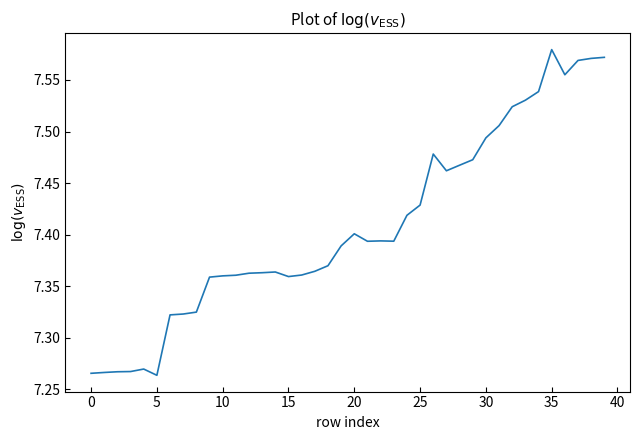

What is the difference between the second highest and second lowest values?

0.3